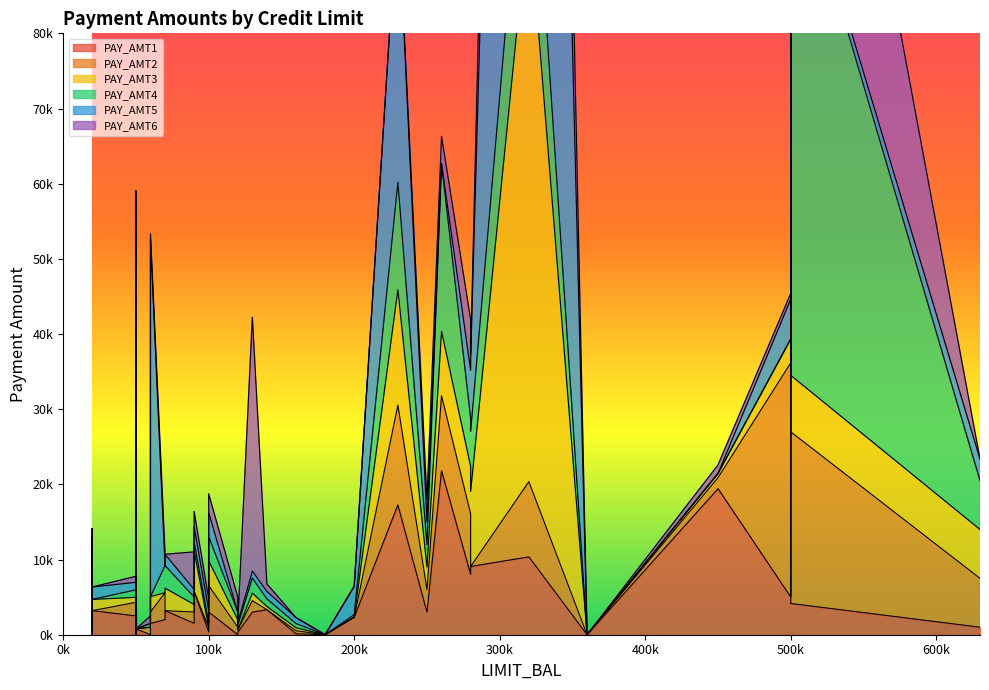

At 50000, list the series in order from largest to smallest.

PAY_AMT2, PAY_AMT1, PAY_AMT3, PAY_AMT4, PAY_AMT5, PAY_AMT6